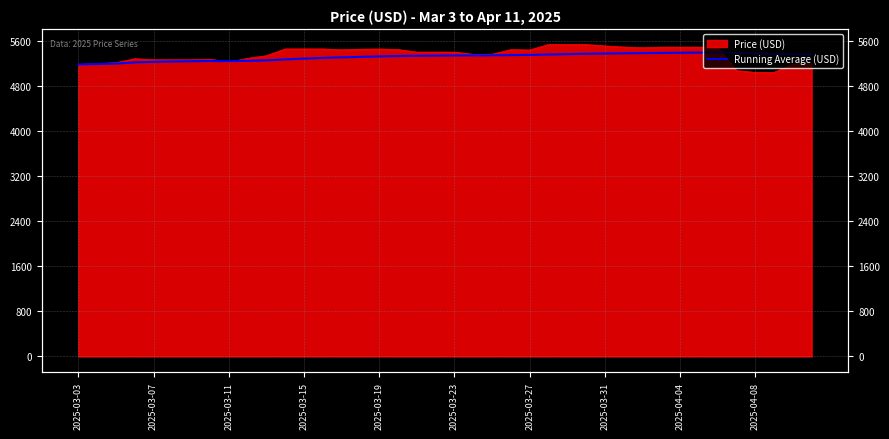

How many lines are shown in the chart?

1